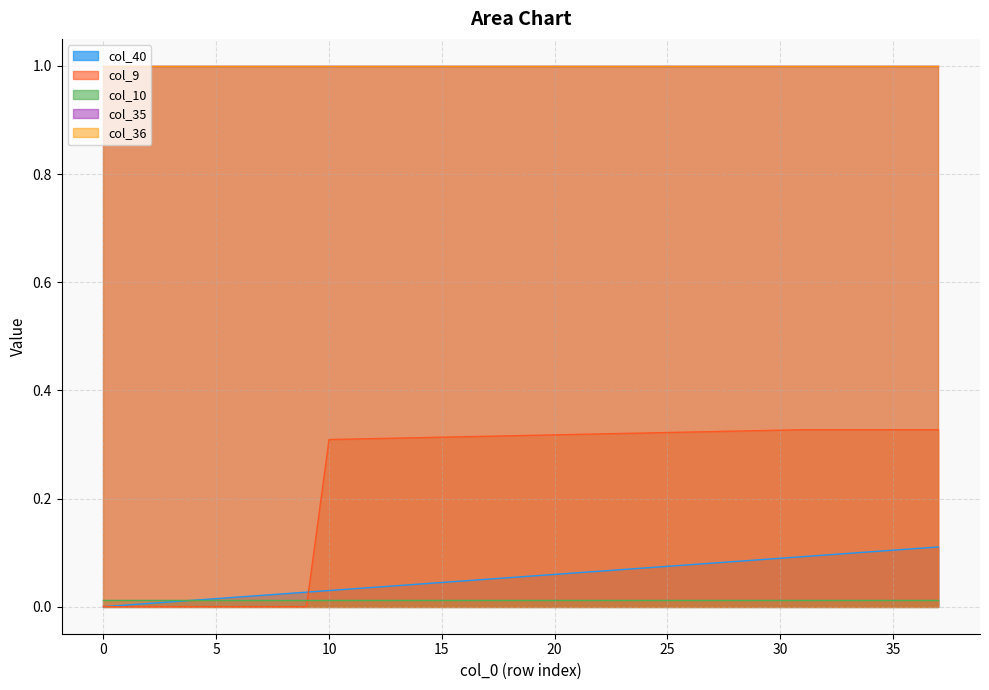

What is the average value of the col_36 series?

1.0